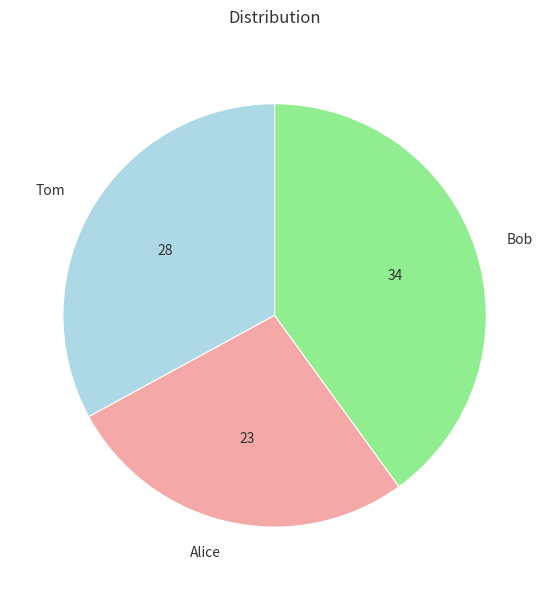

Is it true that Alice is 37% of the pie?

False